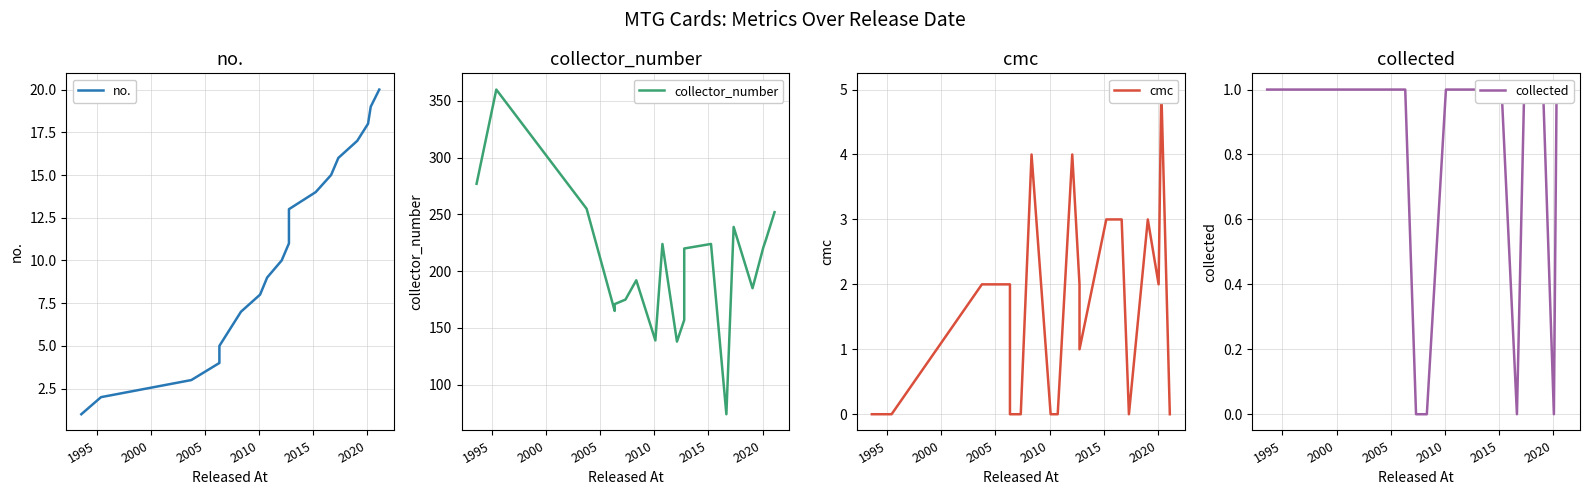

Which series has the widest spread of values?

collector_number